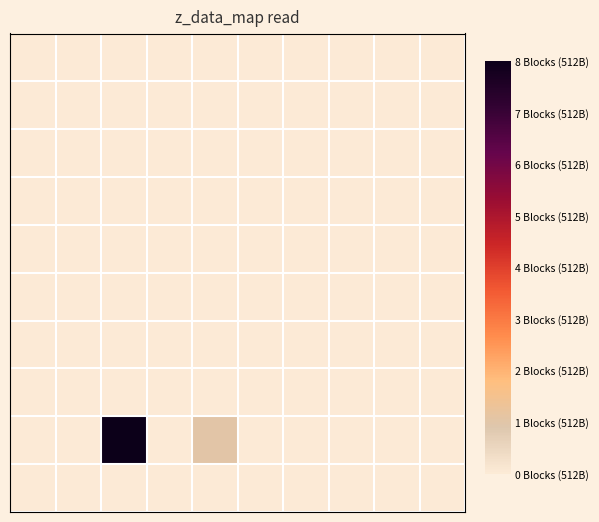

Count the number of categories in the chart.

10